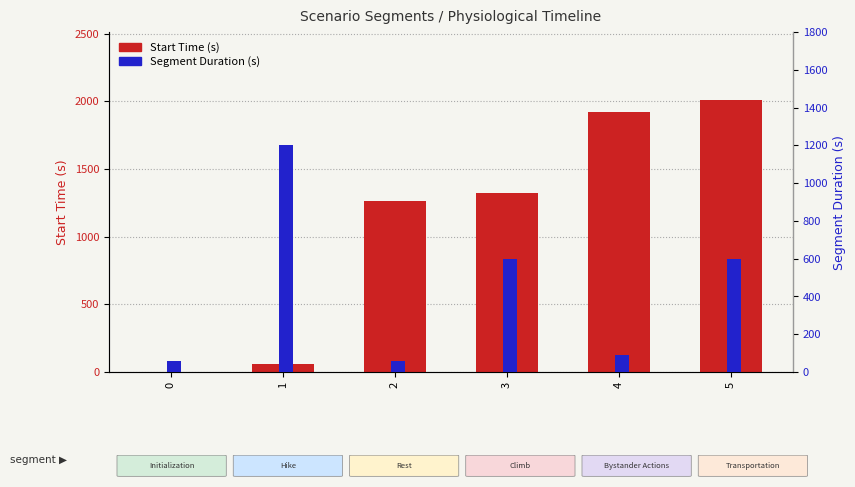

What are all the series names shown in the legend?

Start Time (s), Segment Duration (s)